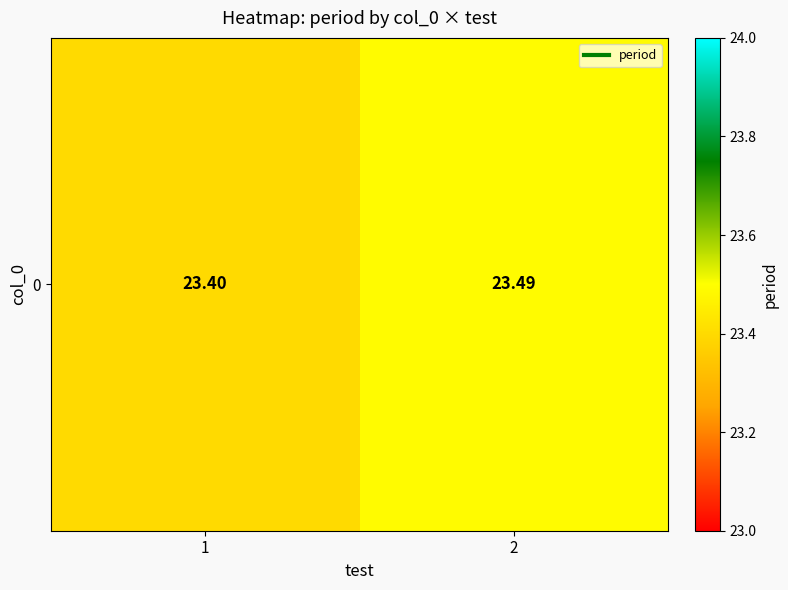

Between 2 and 1, which is larger?

2